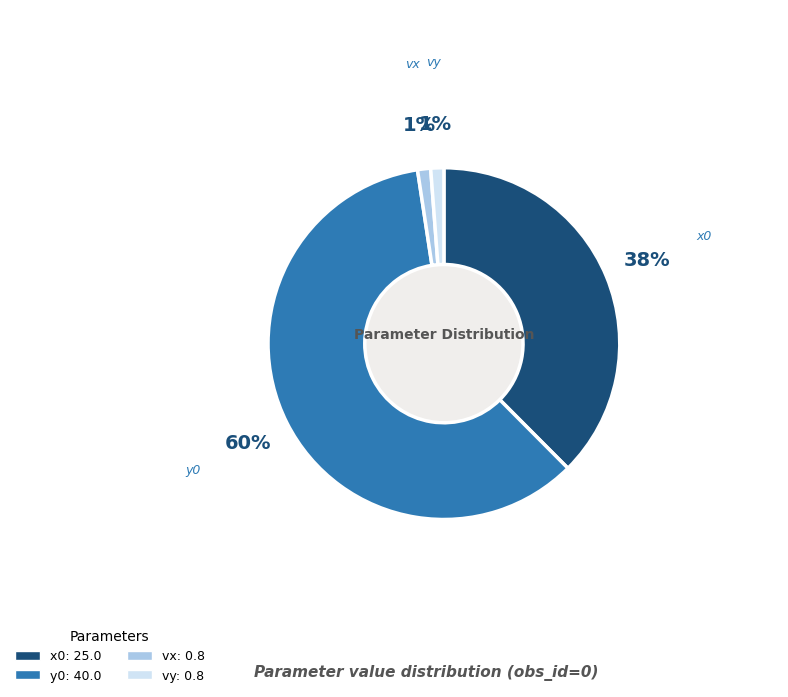

Between vy and y0, which is larger?

y0